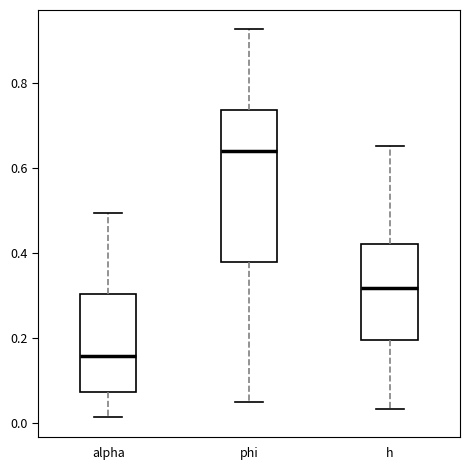

Which box's median line is the highest?

phi